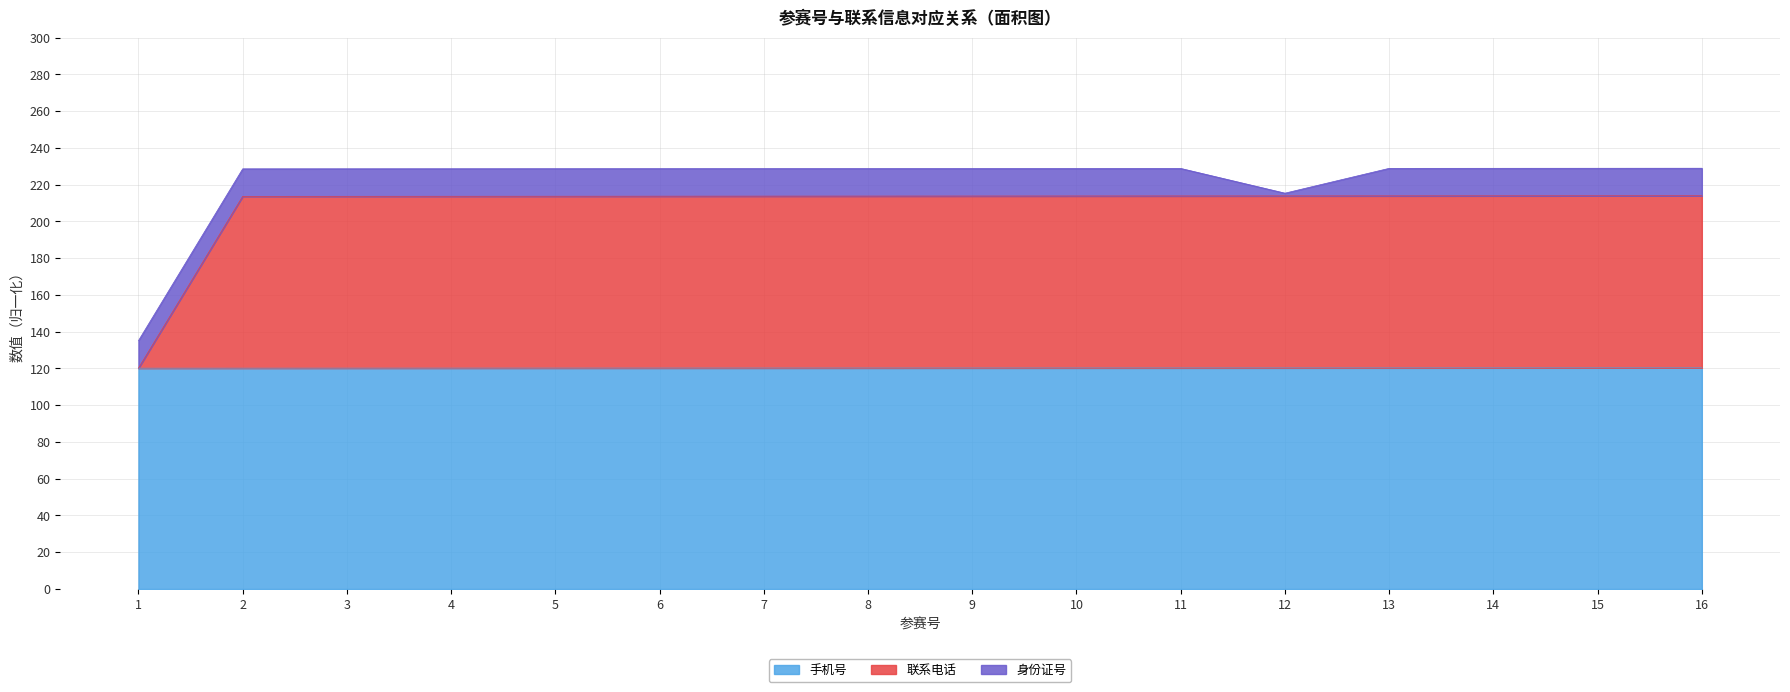

What is the total value across all series at 15?

228.9